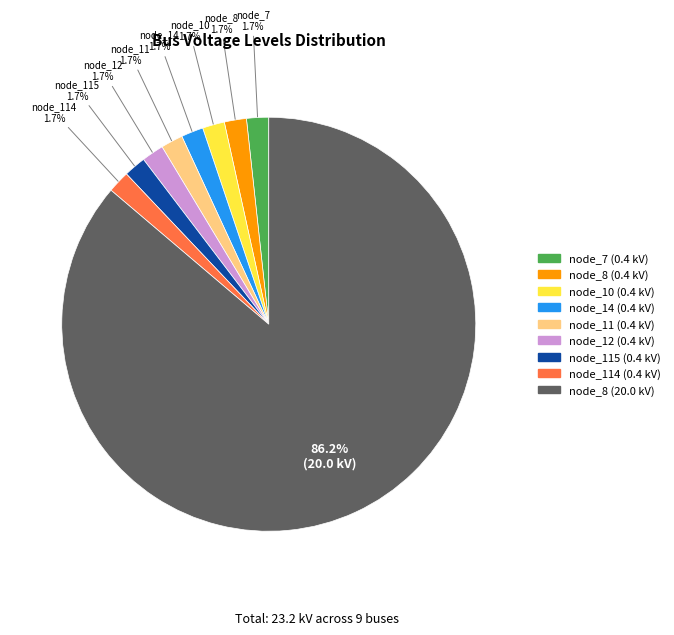

Does any single category account for the majority?

Yes